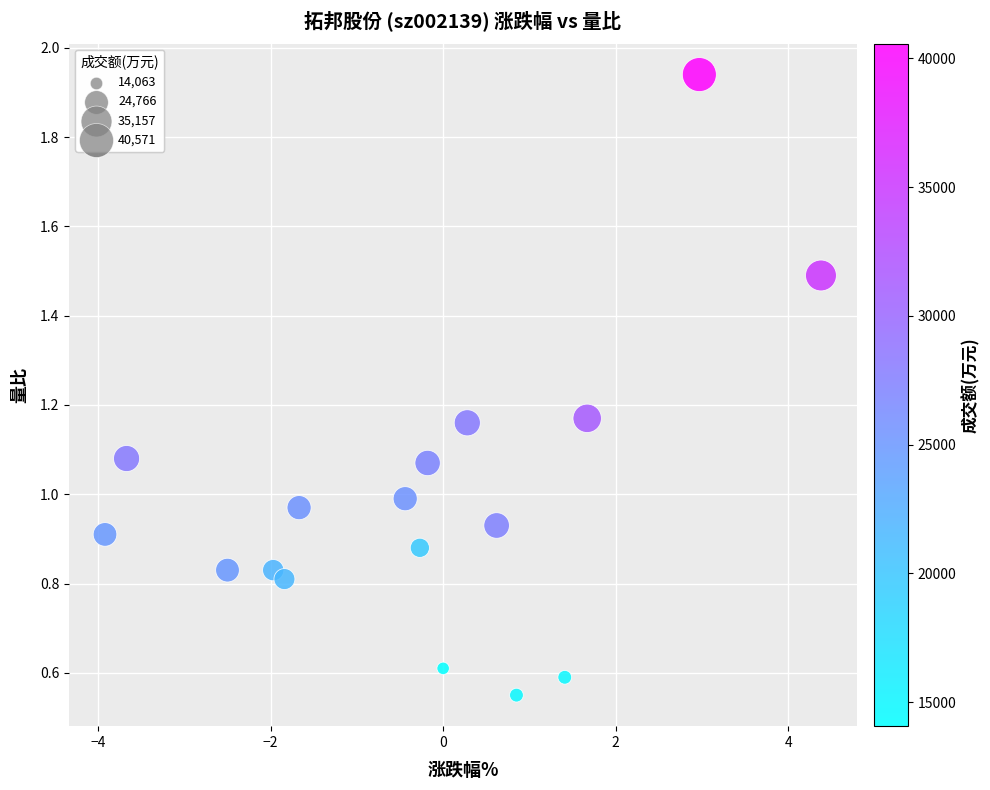

What is the range of Y values (max minus min)?

1.4